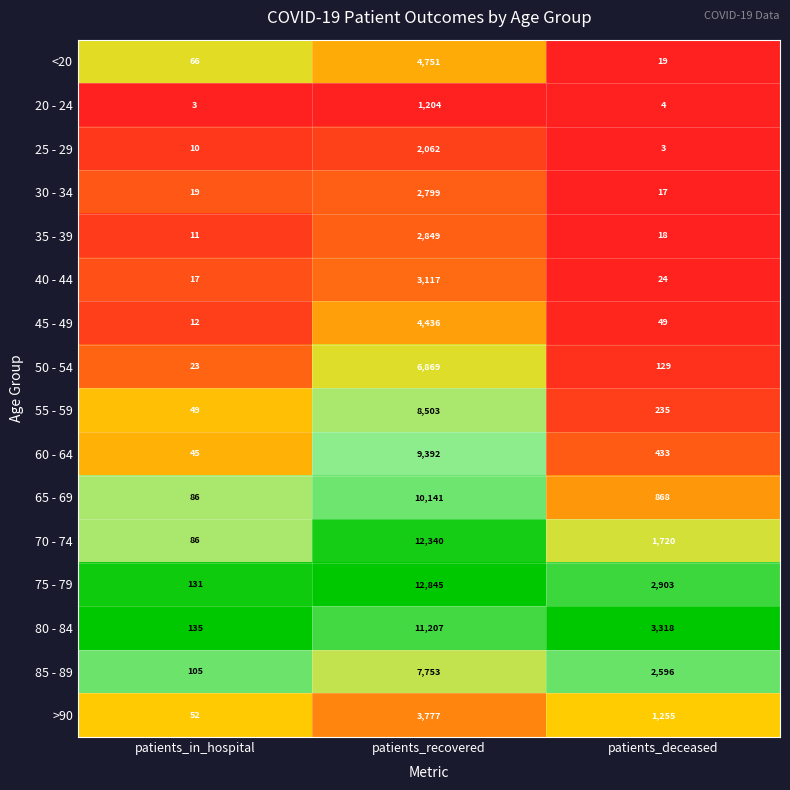

At patients_recovered, list the series in order from smallest to largest.

20 - 24, 25 - 29, 30 - 34, 35 - 39, 40 - 44, >90, 45 - 49, <20, 50 - 54, 85 - 89, 55 - 59, 60 - 64, 65 - 69, 80 - 84, 70 - 74, 75 - 79